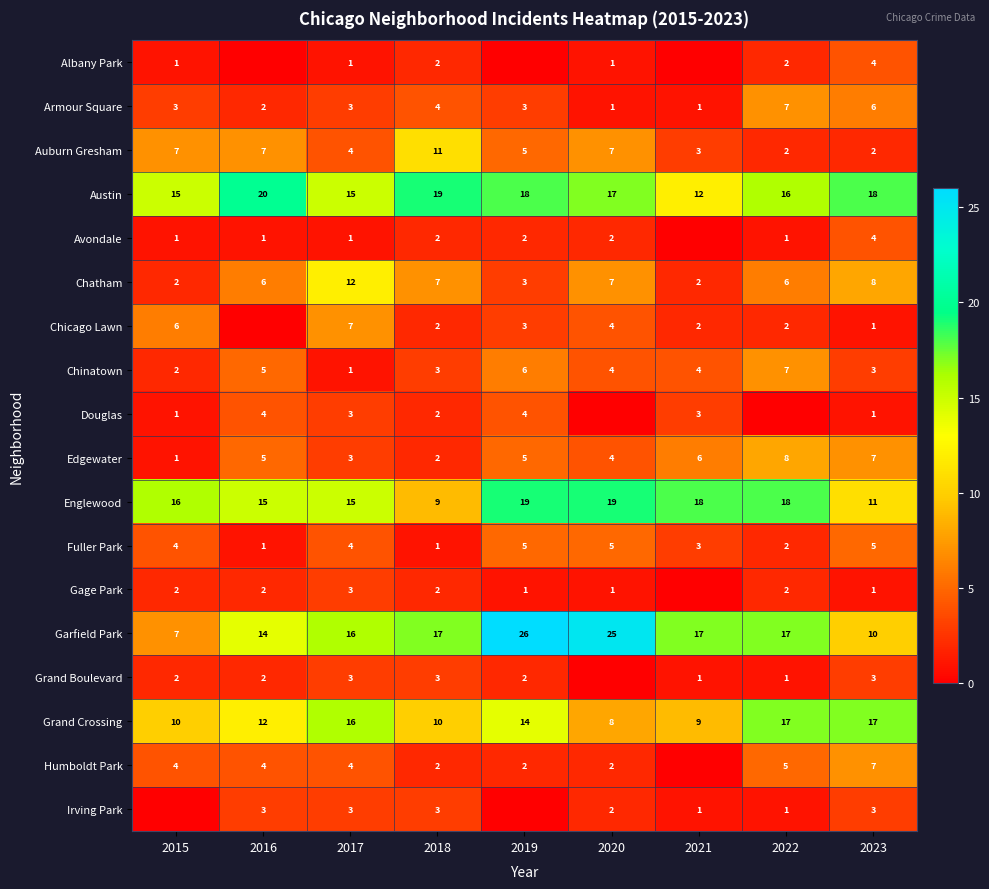

What is the difference between the Garfield Park values at 2021 and 2015?

10